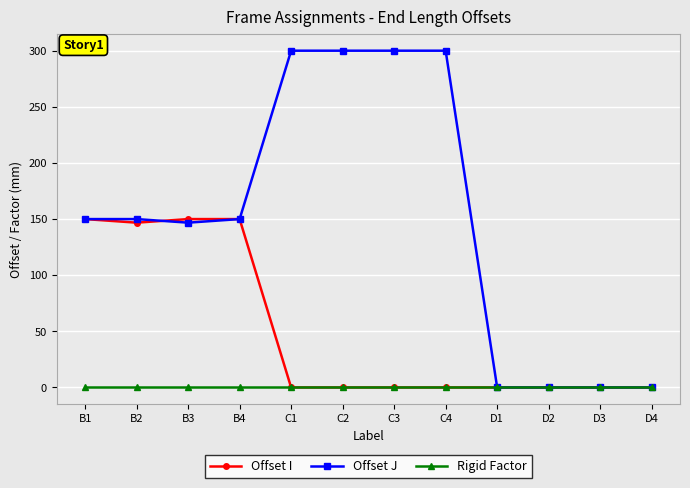

The value of Offset I at D2 is 0.0. True or false?

True